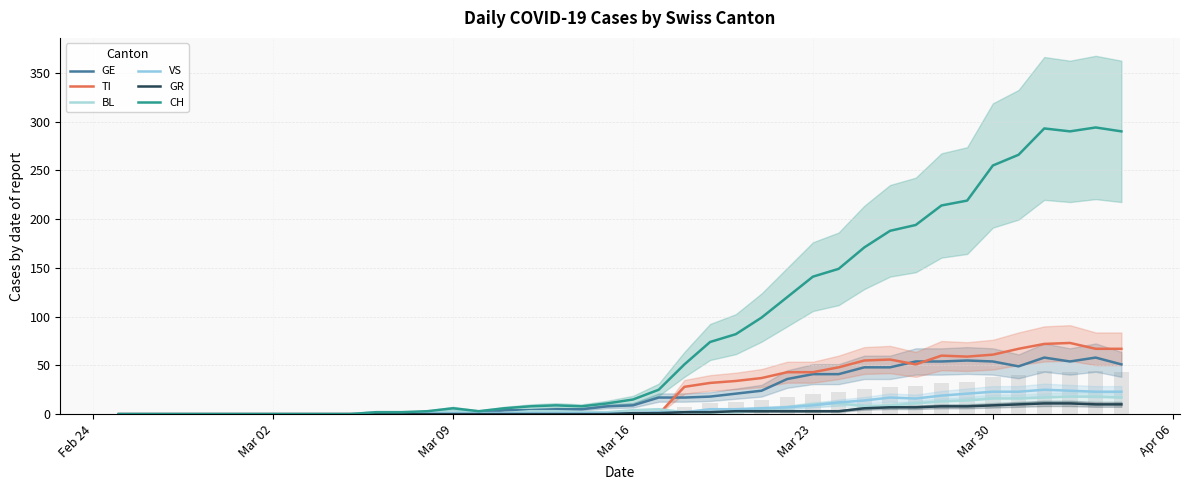

How many groups of bars are there?

40